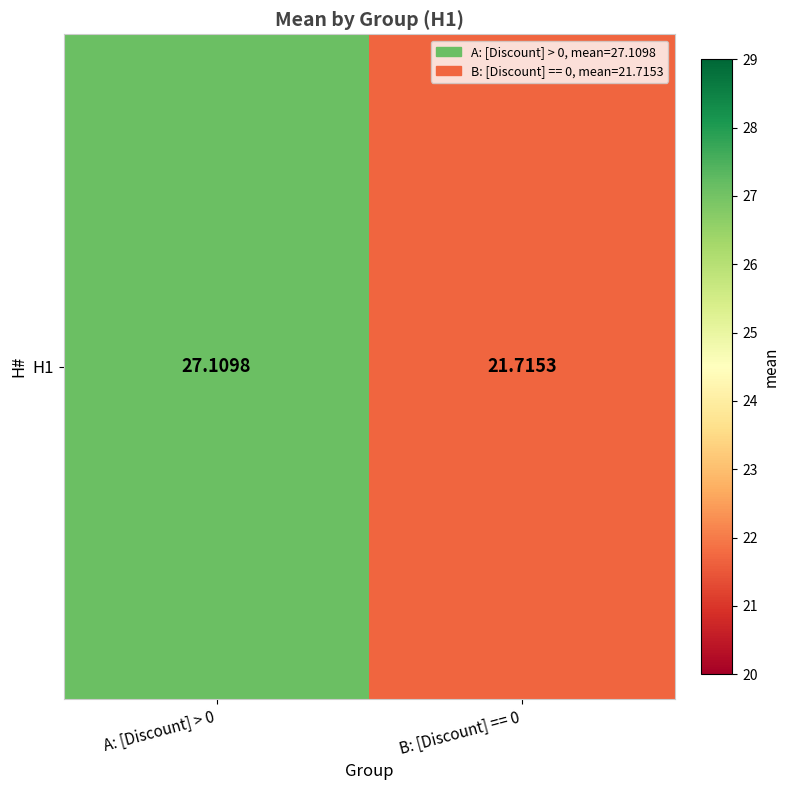

What is the ratio of the value at A: [Discount] > 0 to the value at B: [Discount] == 0?

1.2